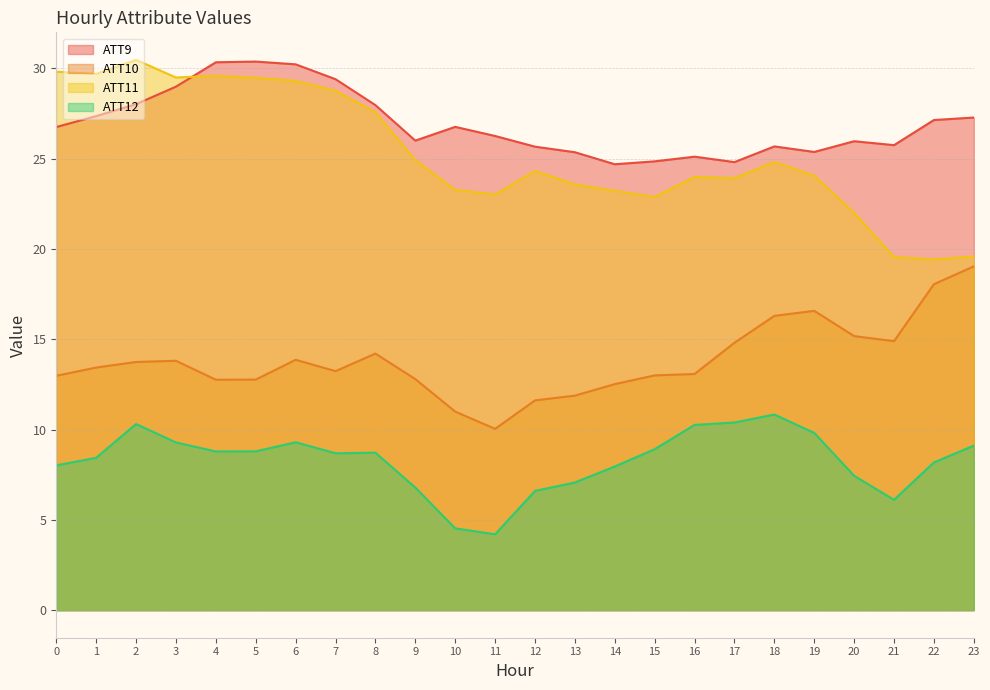

True or false: ATT10 has a value of 25.1 at 19.

False